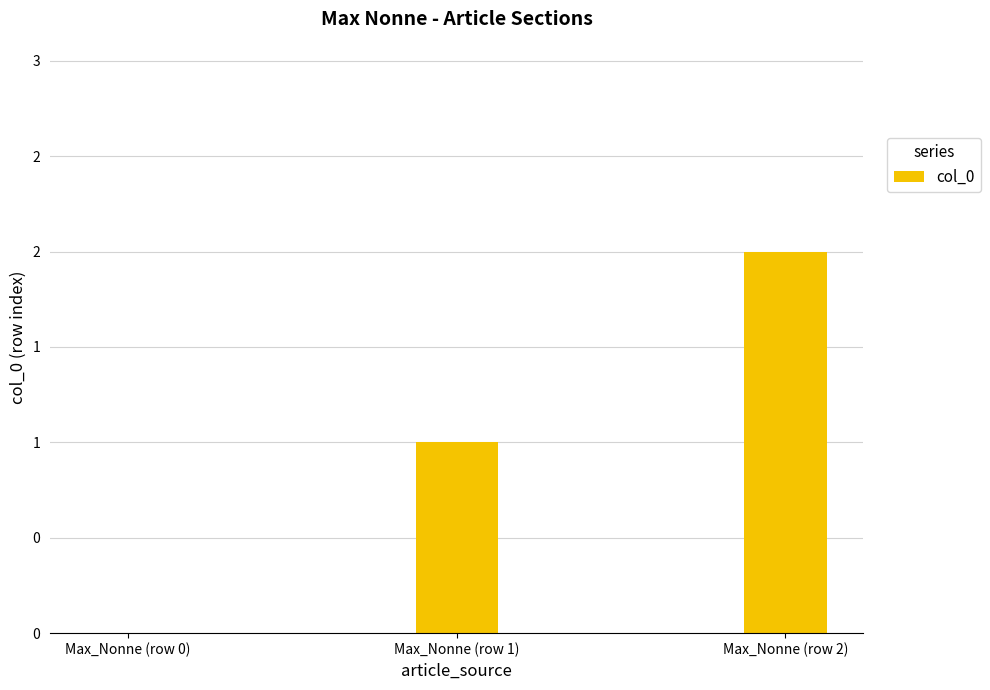

What is the difference between the values at Max_Nonne (row 1) and Max_Nonne (row 0)?

1